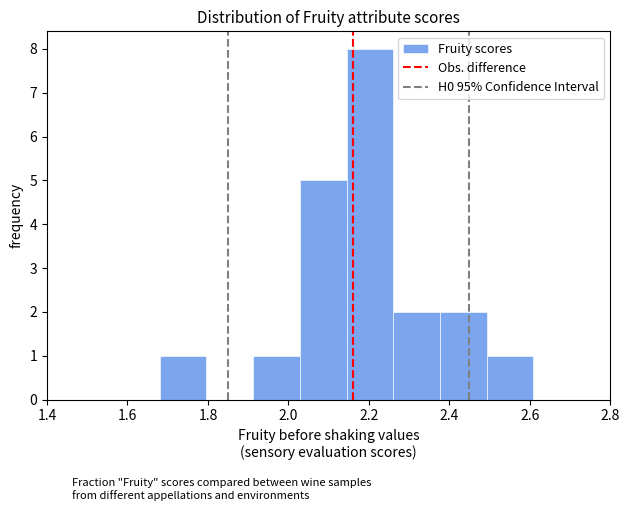

What is the height of the bar covering 2.26 to 2.38 on the x-axis? Neither the bar edges nor the heights are printed on the chart, so give them approximately, as read against the axes.

2